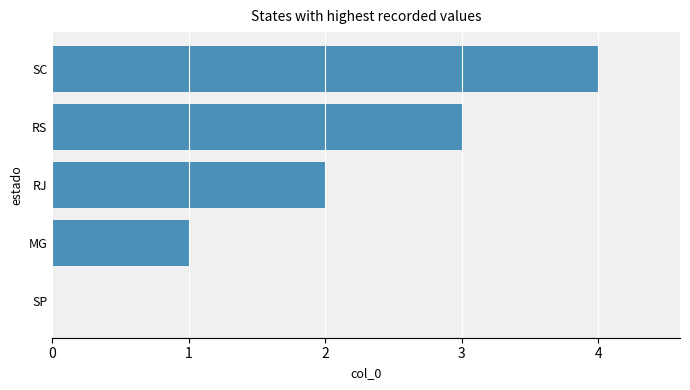

How many values are between 1 and 3?

3